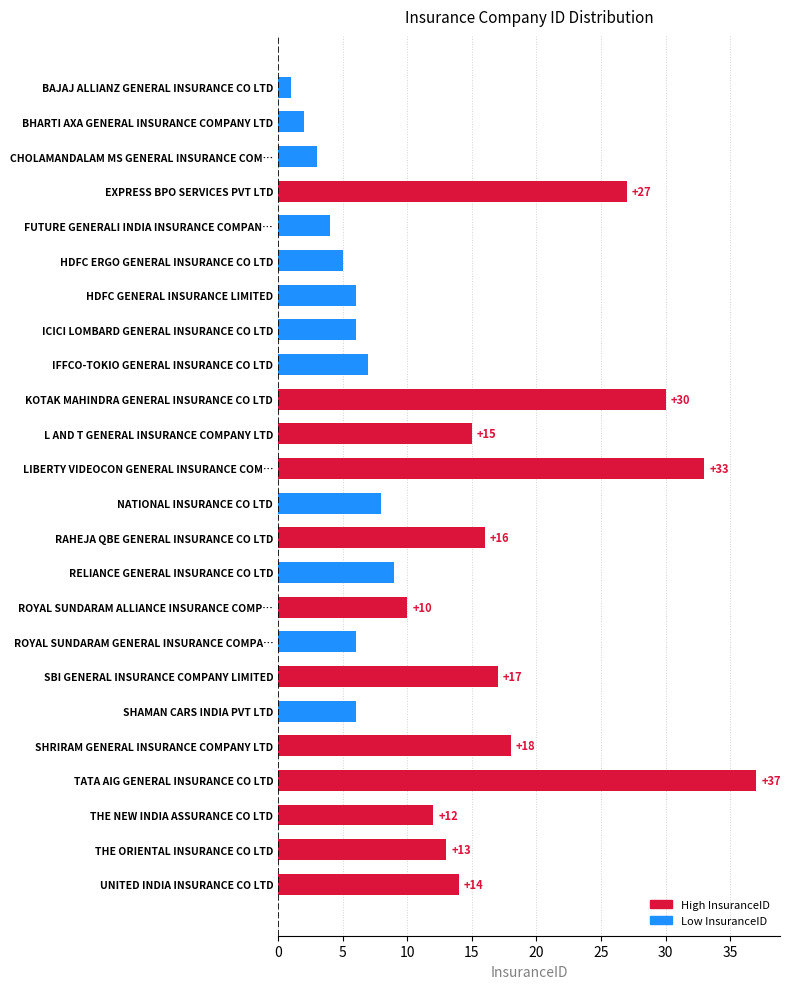

What is the difference between the second highest and minimum values?

32